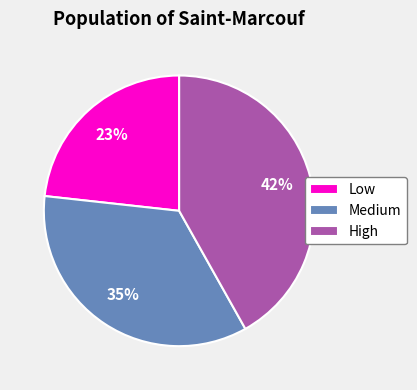

True or false: Low accounts for 15% of the total.

False